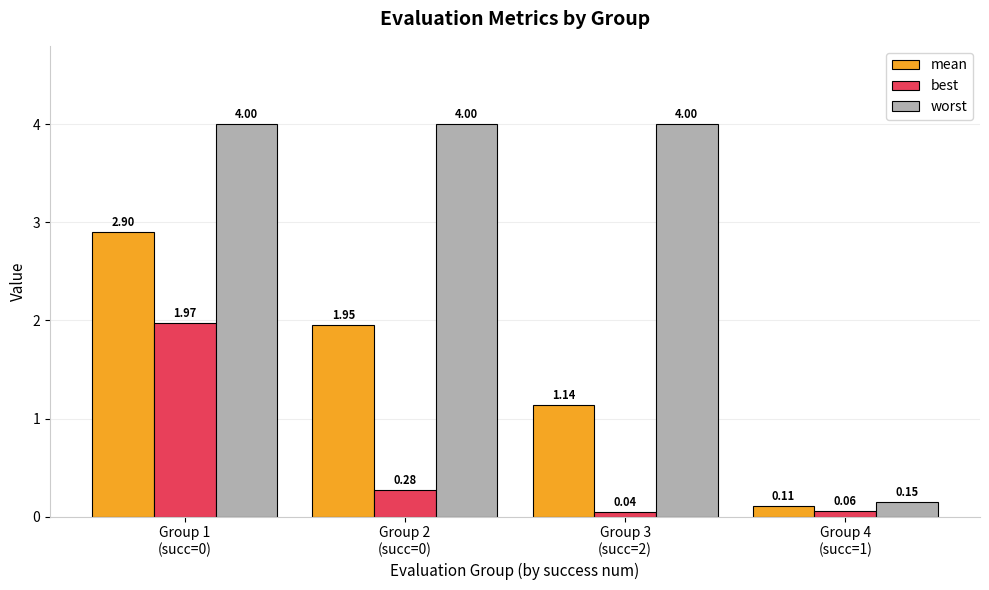

Between Group 1
(succ=0) and Group 2
(succ=0), which series saw the biggest shift?

best